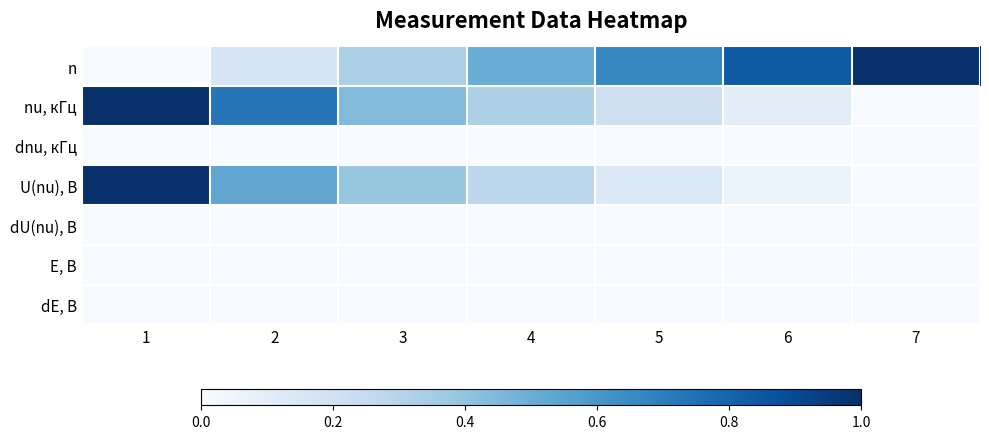

What is the difference between the highest and lowest values at 7?

1.0